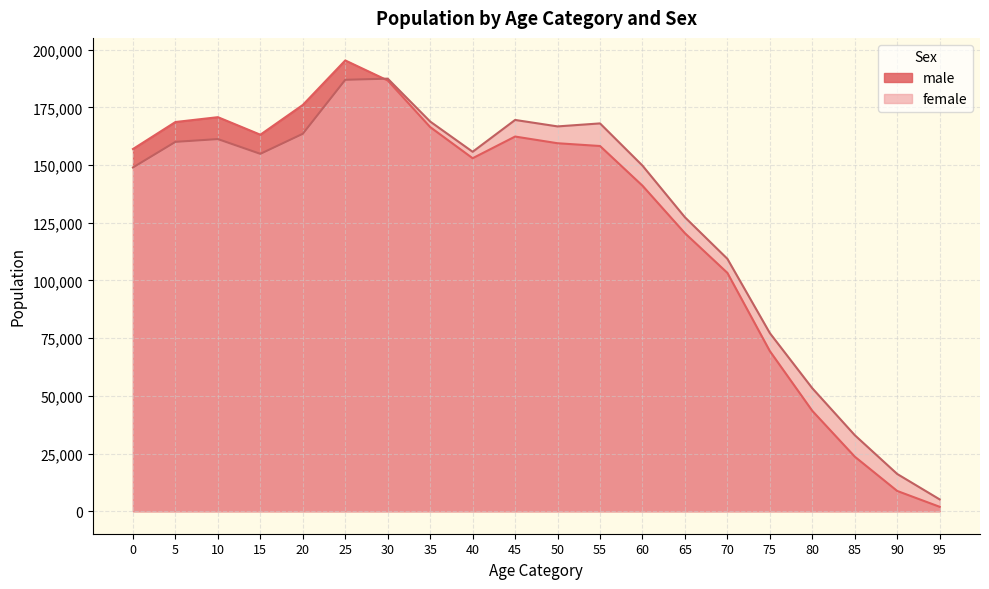

How many data points in female are above 155800?

9